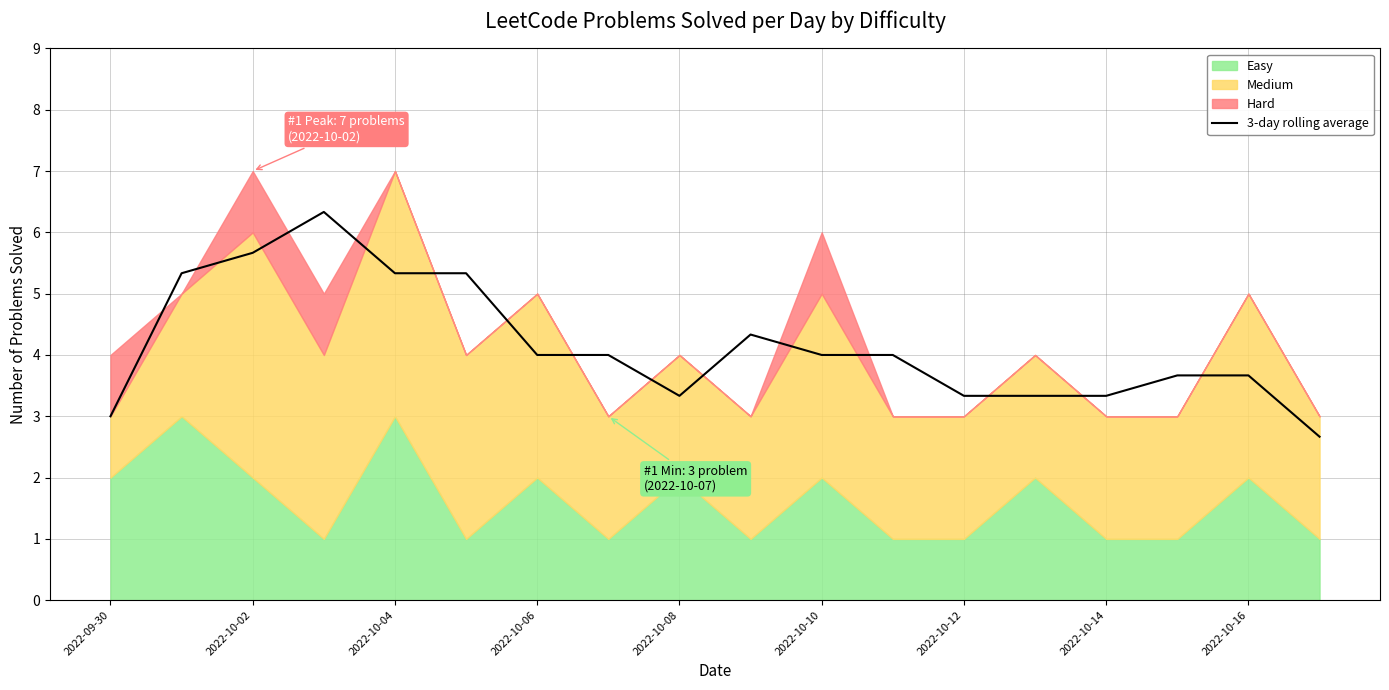

What is the difference between the maximum and minimum values?

3.7